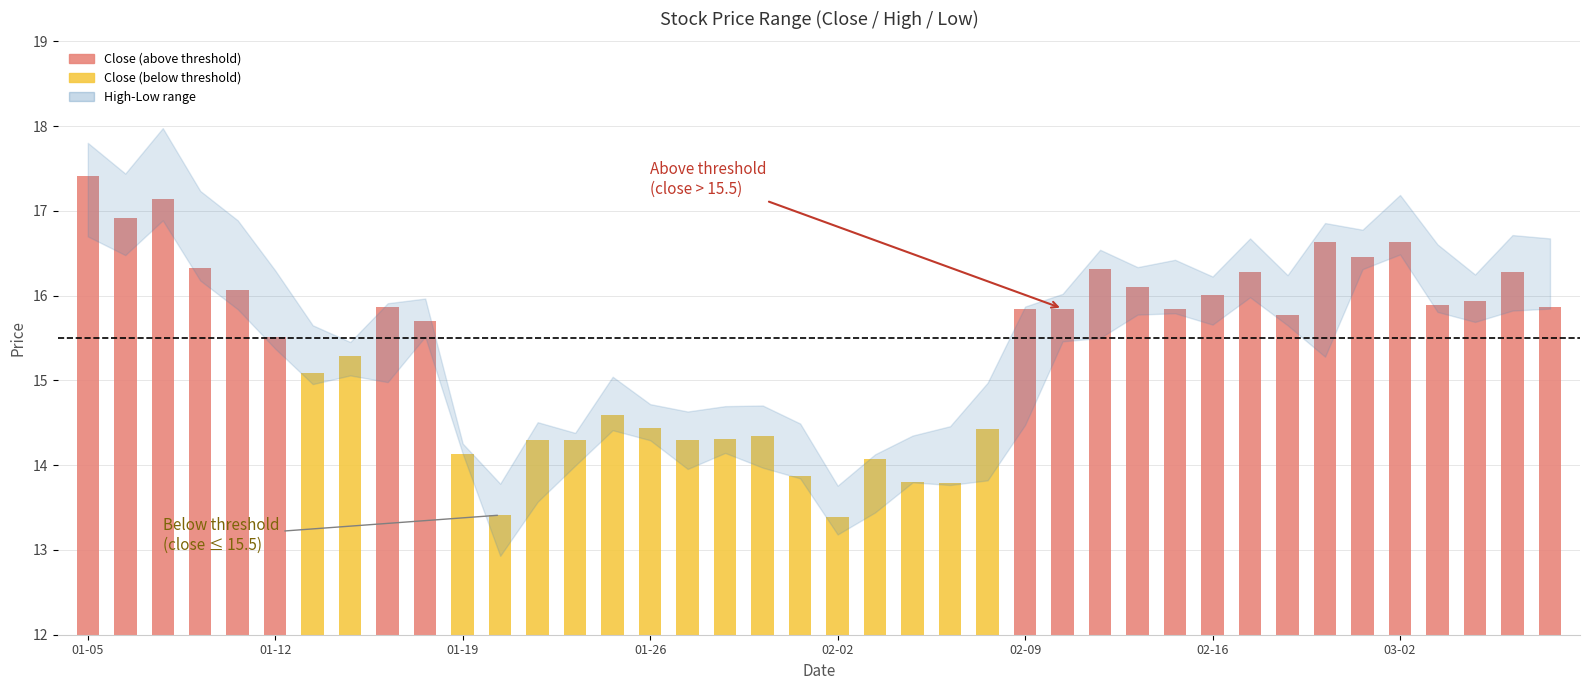

Are the bars grouped side by side (vs. stacked)?

Yes